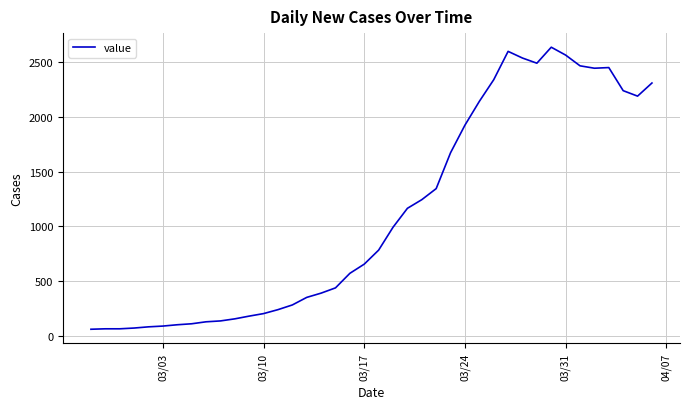

What is the minimum value shown in the chart?

61